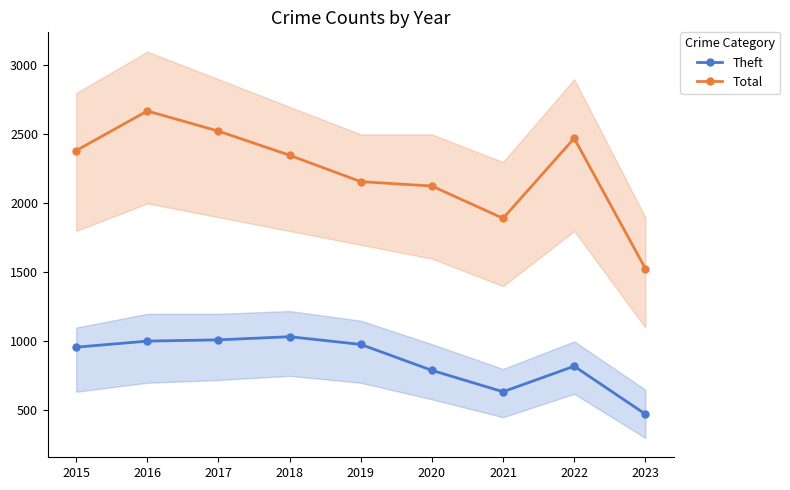

True or false: Theft and Total intersect in this chart.

False